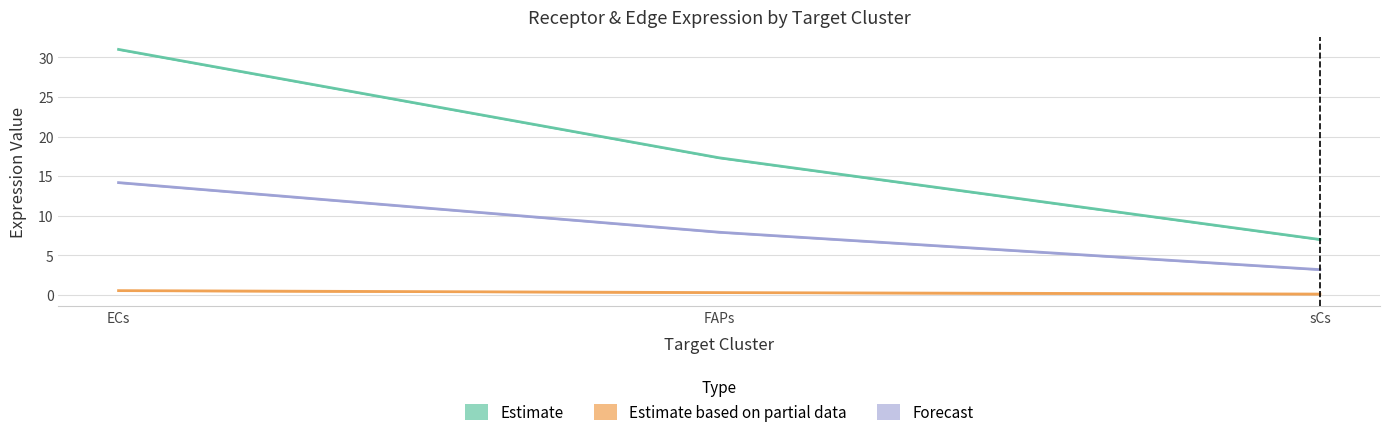

How many values in the Receptor average expression value series are below 17?

1